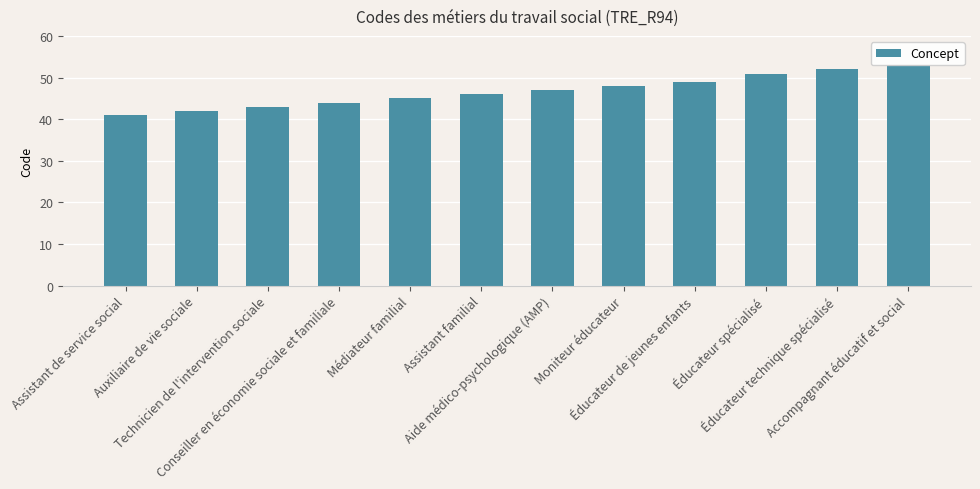

Reading left to right, what are all the values shown in this chart?

Assistant de service social=41	Auxiliaire de vie sociale=42	Technicien de l'intervention sociale=43	Conseiller en économie sociale et familiale=44	Médiateur familial=45	Assistant familial=46	Aide médico-psychologique (AMP)=47	Moniteur éducateur=48	Éducateur de jeunes enfants=49	Éducateur spécialisé=51	Éducateur technique spécialisé=52	Accompagnant éducatif et social=53